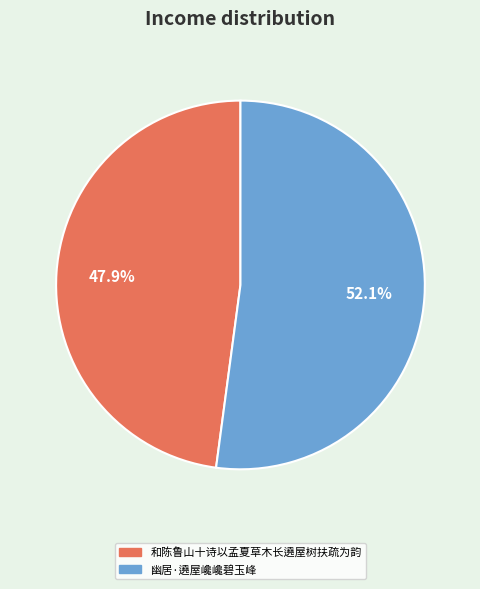

The 幽居·遶屋巉巉碧玉峰 slice represents 52% of the pie. True or false?

True